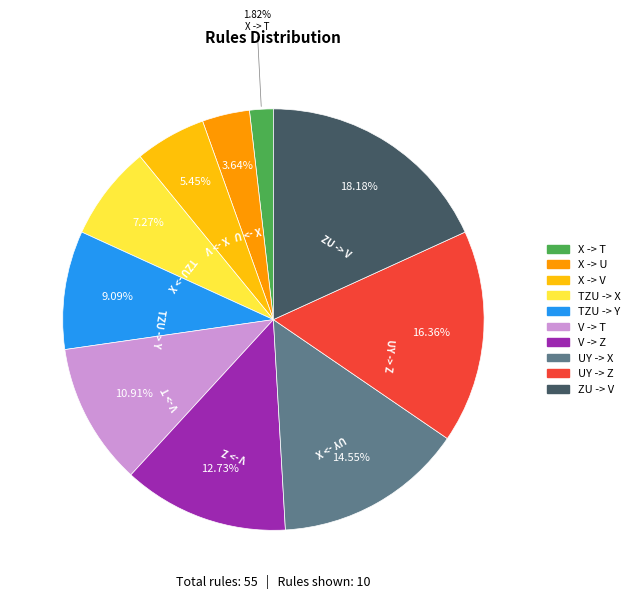

Do UY -> X and V -> T together represent more than half of the pie?

No